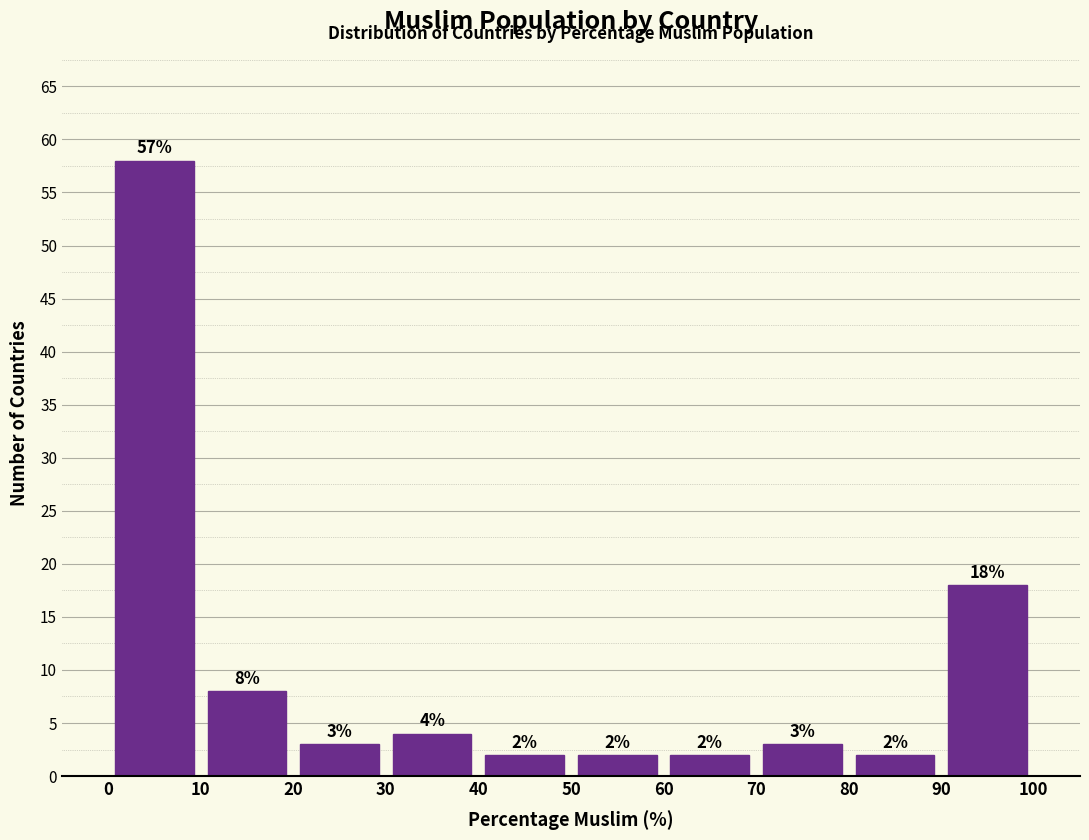

Over which range of the x-axis is the bar tallest?

0 to 10